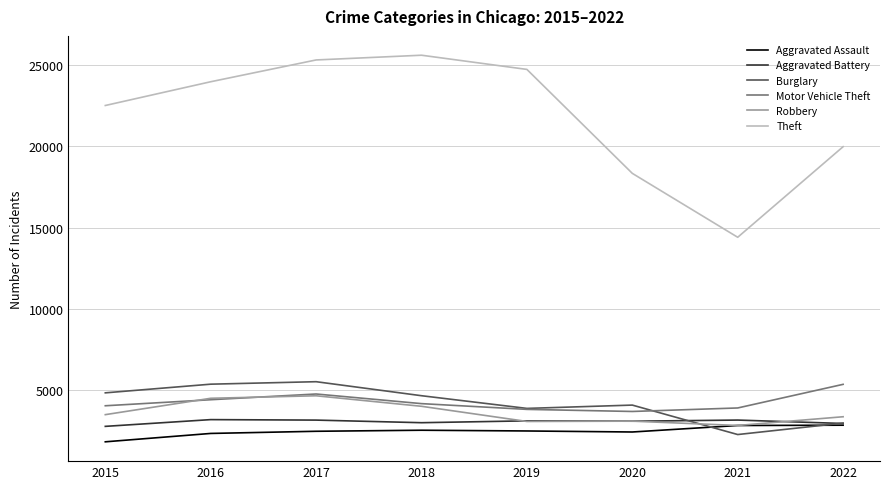

What is the sum of all Aggravated Assault values?

19509